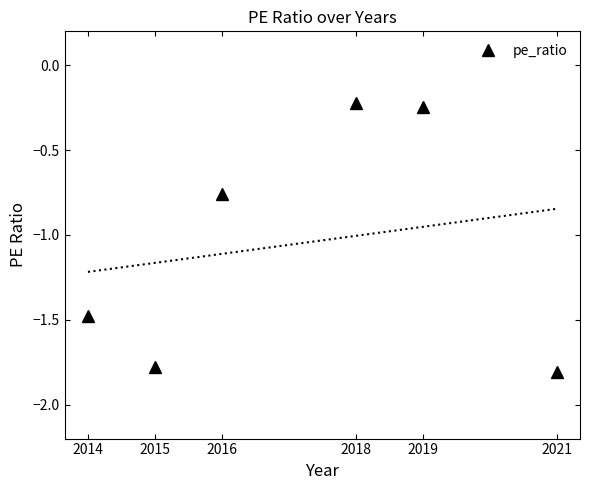

What is the value of the 1st point from the left?

-1.5